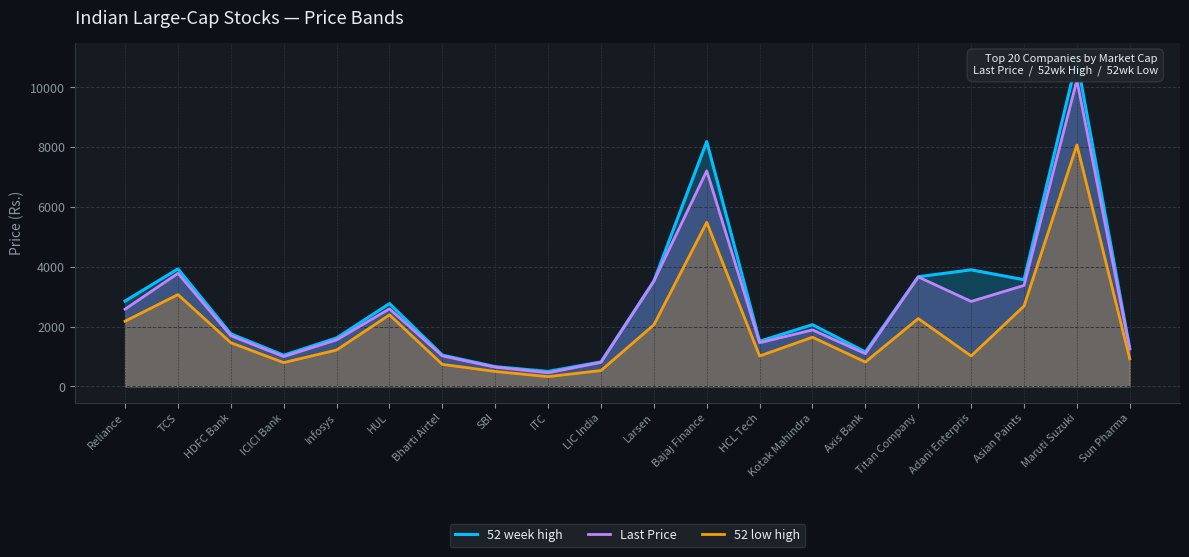

True or false: Last Price and 52 week high intersect in this chart.

False